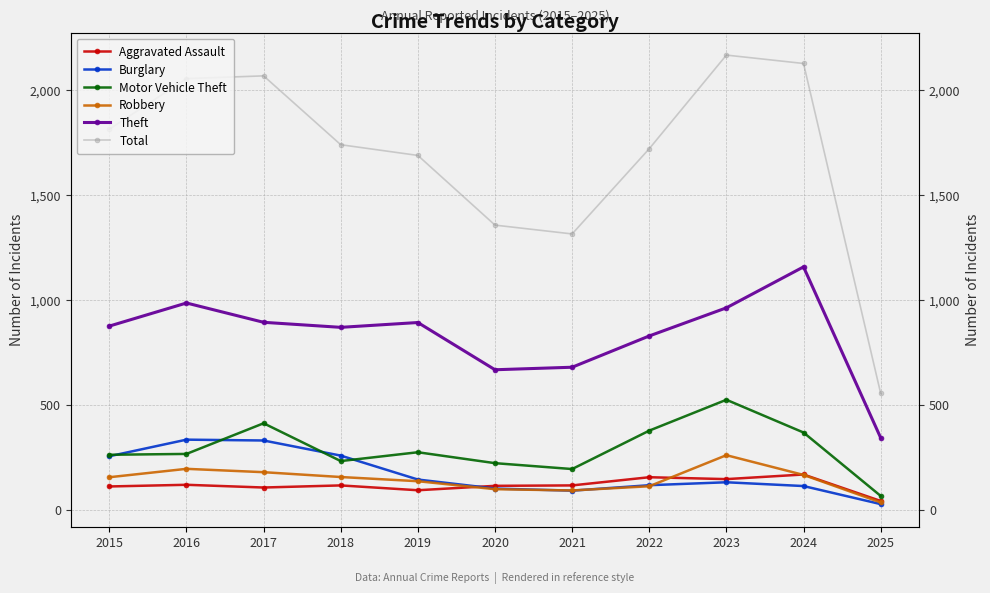

True or false: Aggravated Assault has more than 2 points higher than both neighbors.

True